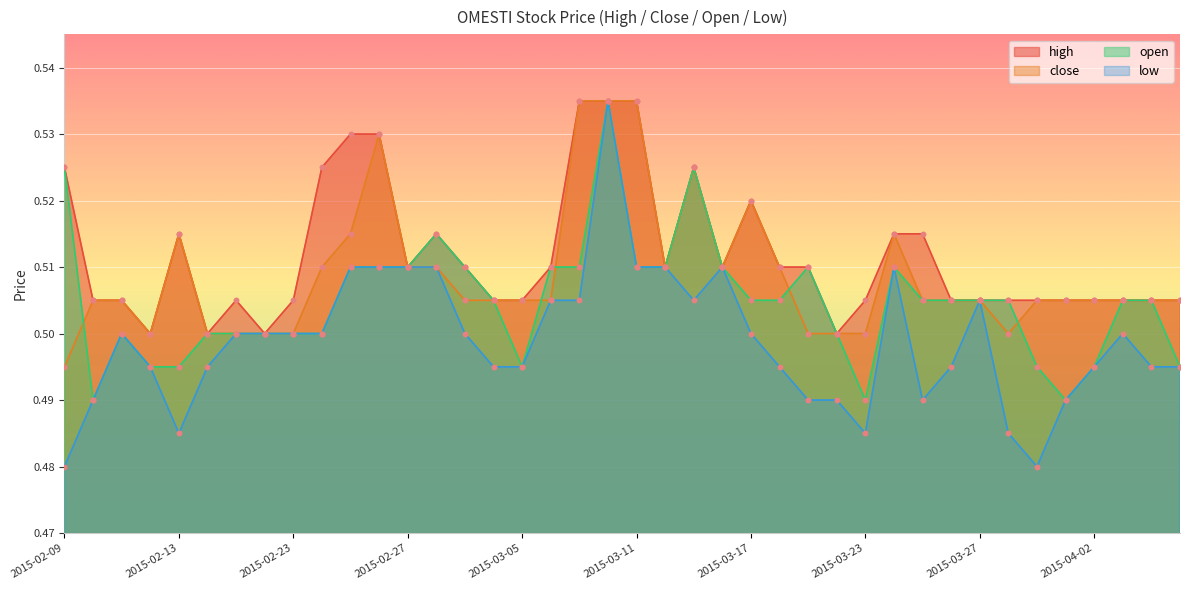

At which category is the sum across all series the highest?

2015-03-10